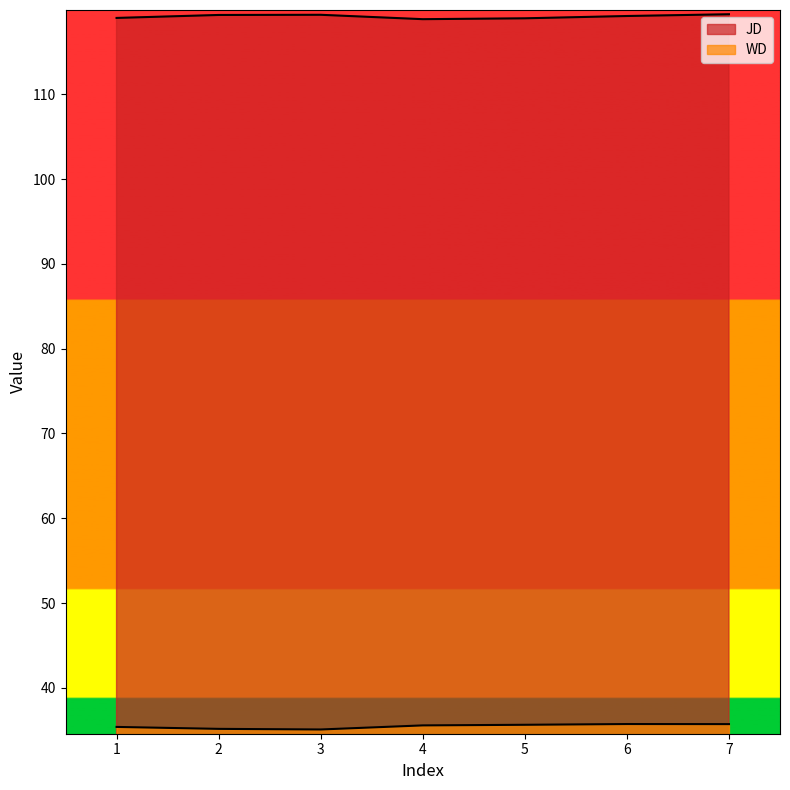

What is the sum of all JD values?

834.1